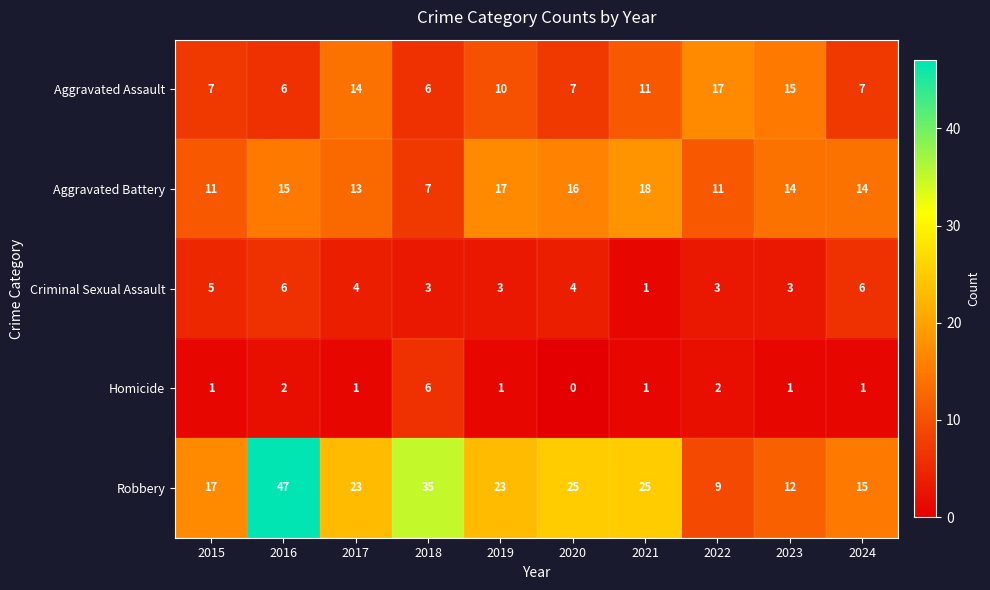

Count the number of categories in the chart.

10